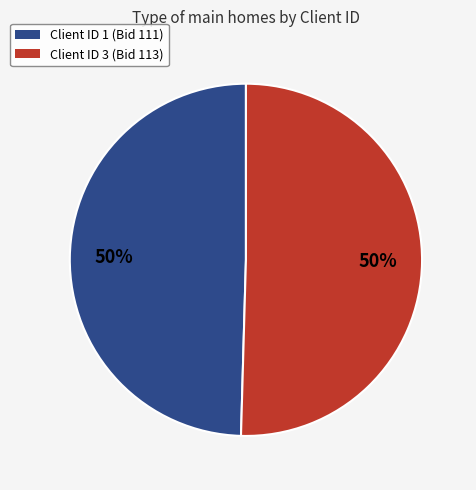

To the nearest percent, what is the average slice percentage?

50%